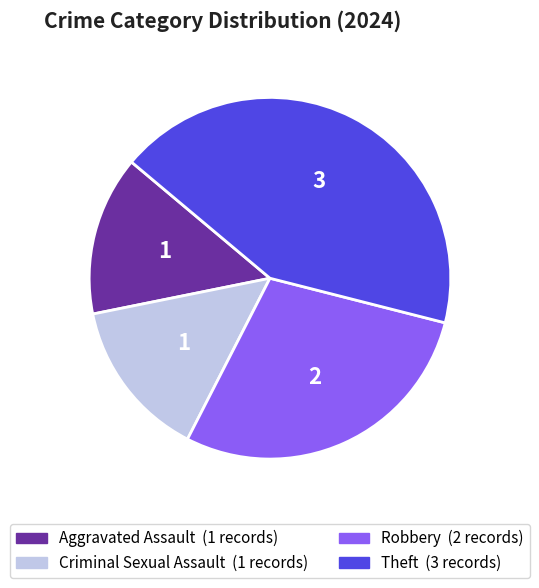

Does any single category account for the majority?

No